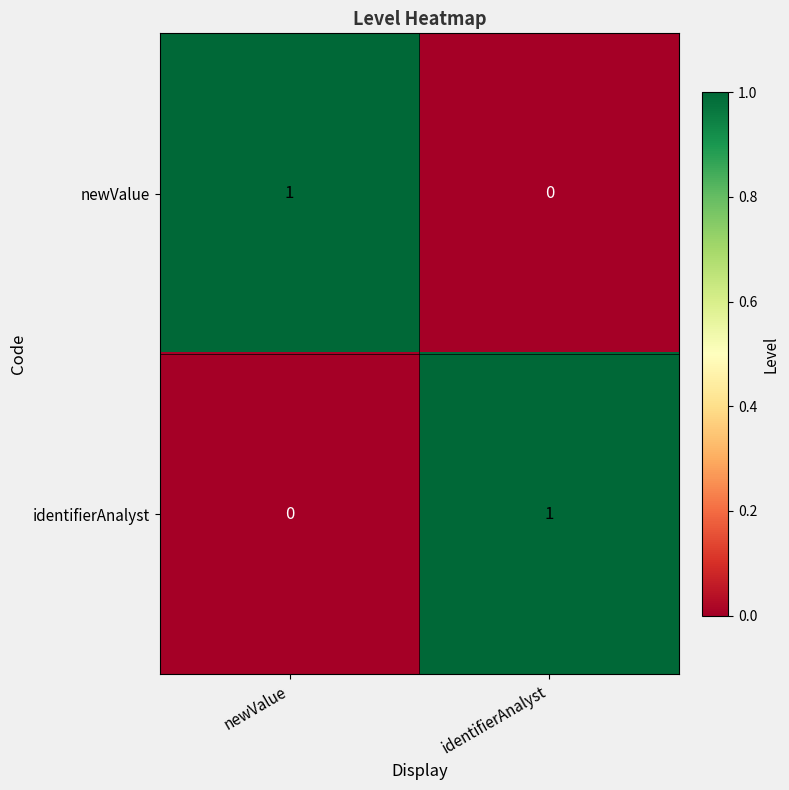

Is the value of newValue at newValue greater than the value of identifierAnalyst at newValue?

Yes